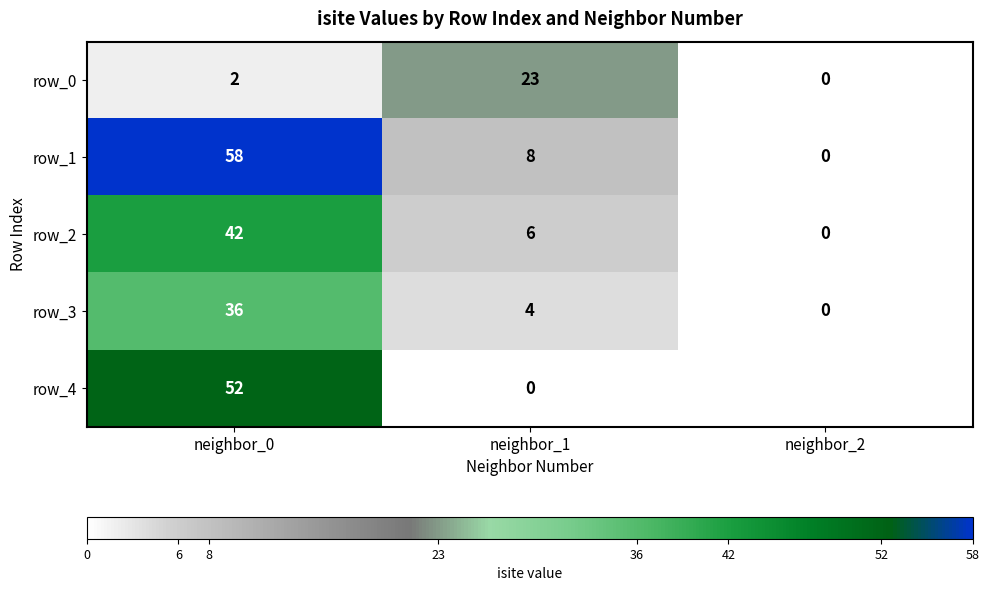

What is the spread (max minus min) of values at neighbor_1?

23